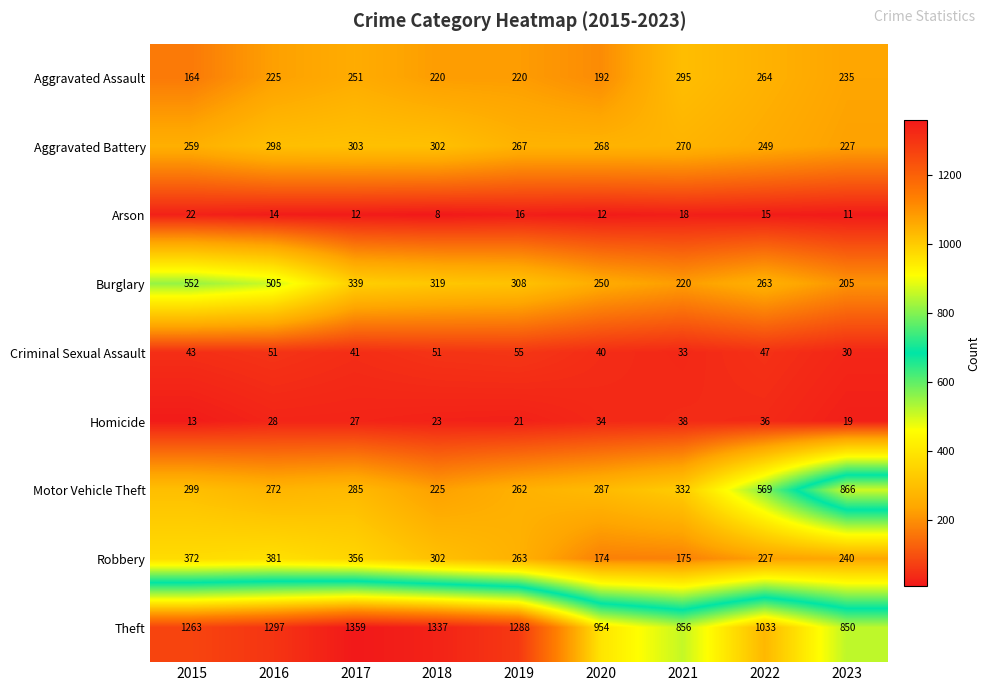

What is the difference between the maximum and minimum values in the Robbery series?

207